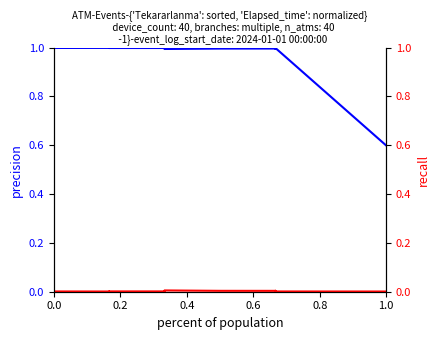

What position from the left is 0.0?

1